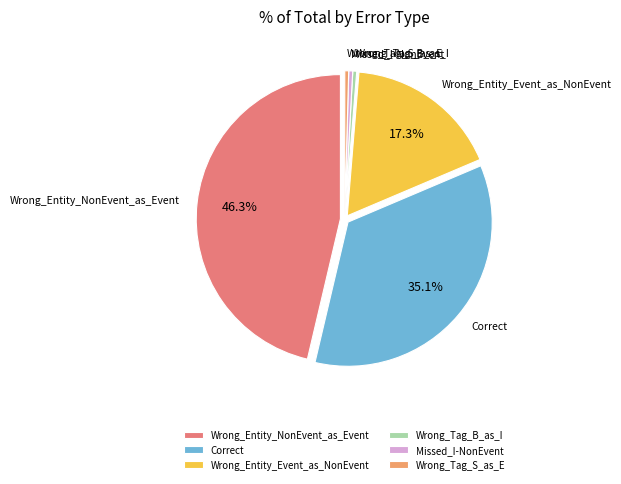

How many slices are in this pie chart?

6